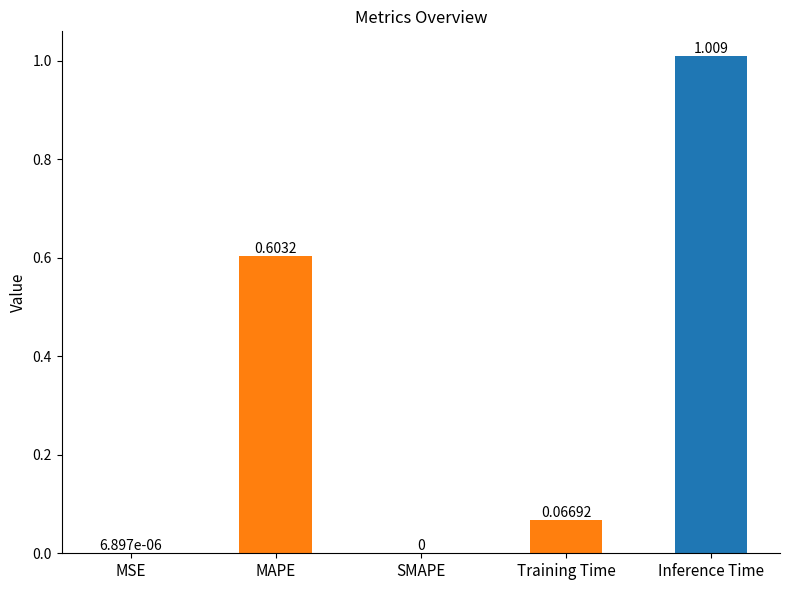

At which label is the value closest to 0?

SMAPE